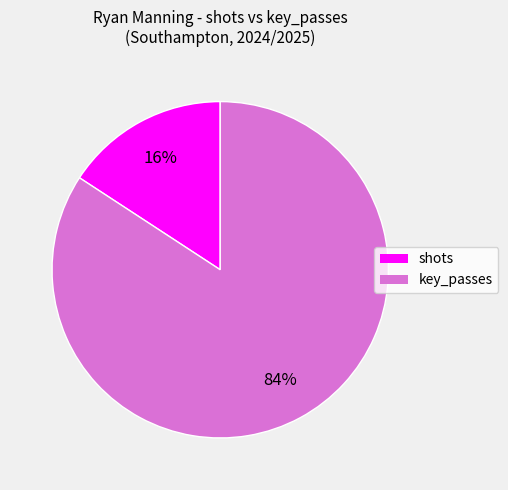

Does any single category account for the majority?

Yes